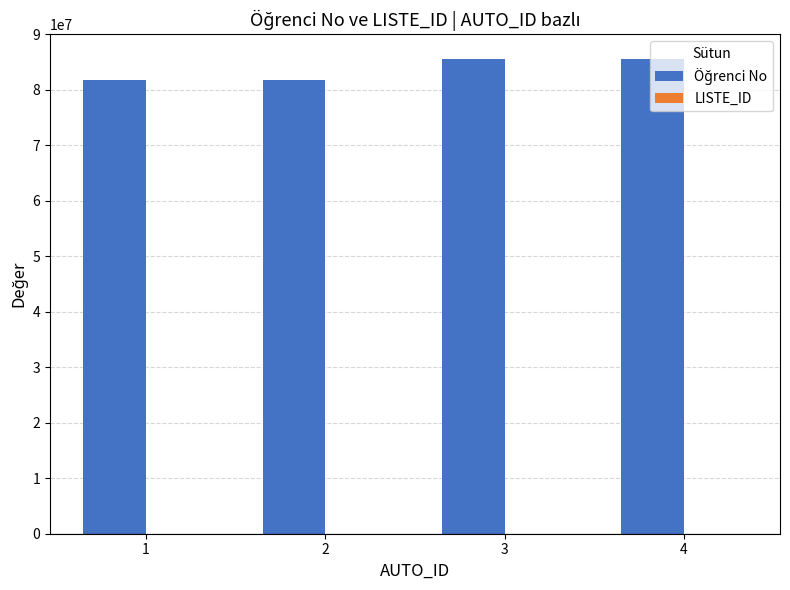

Between 2 and 1, which is larger?

2